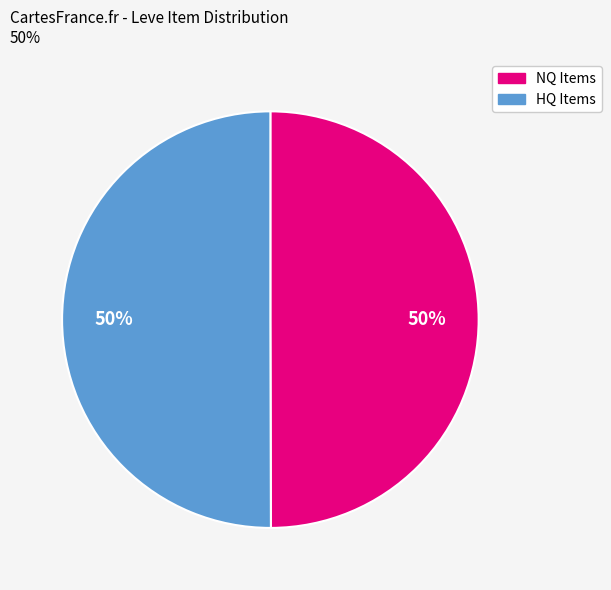

The HQ Items slice represents 50% of the pie. True or false?

True